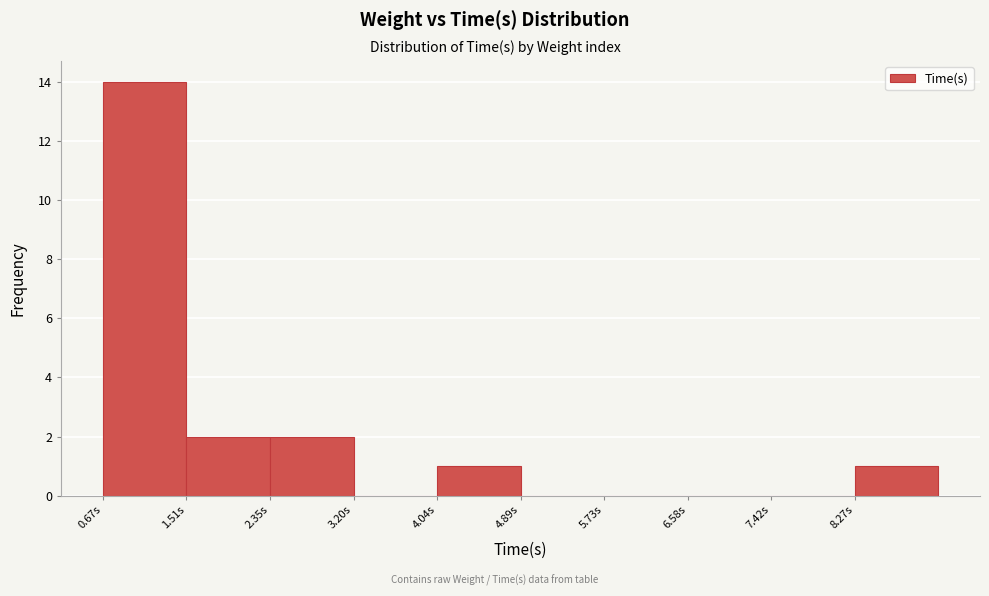

Which range on the x-axis has the tallest bar?

0.7 to 1.5